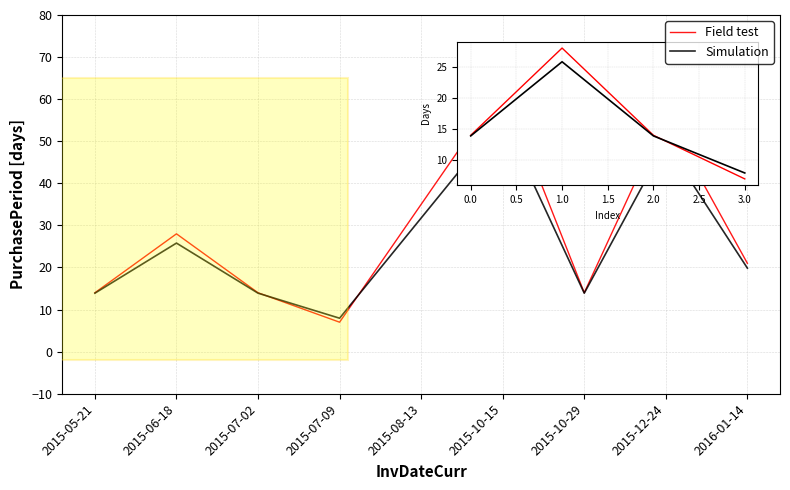

Where is the first local maximum for Field test?

2015-06-18